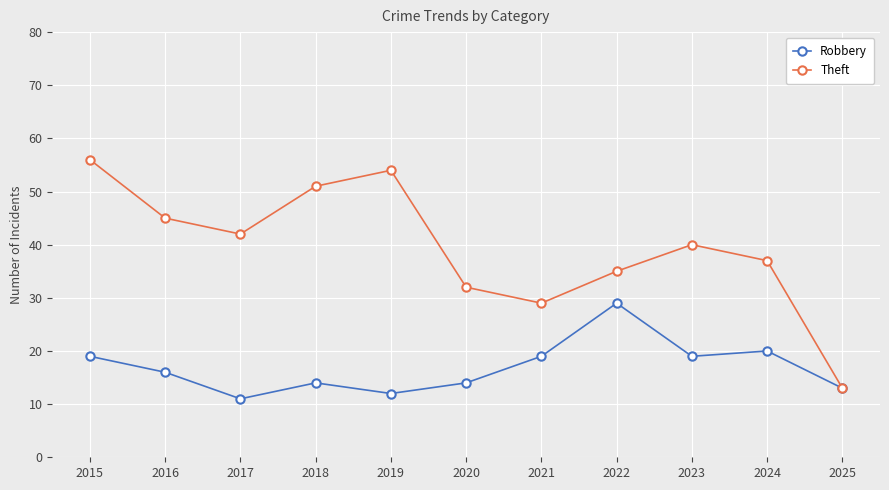

What is the difference between the highest and lowest values at 2024?

17